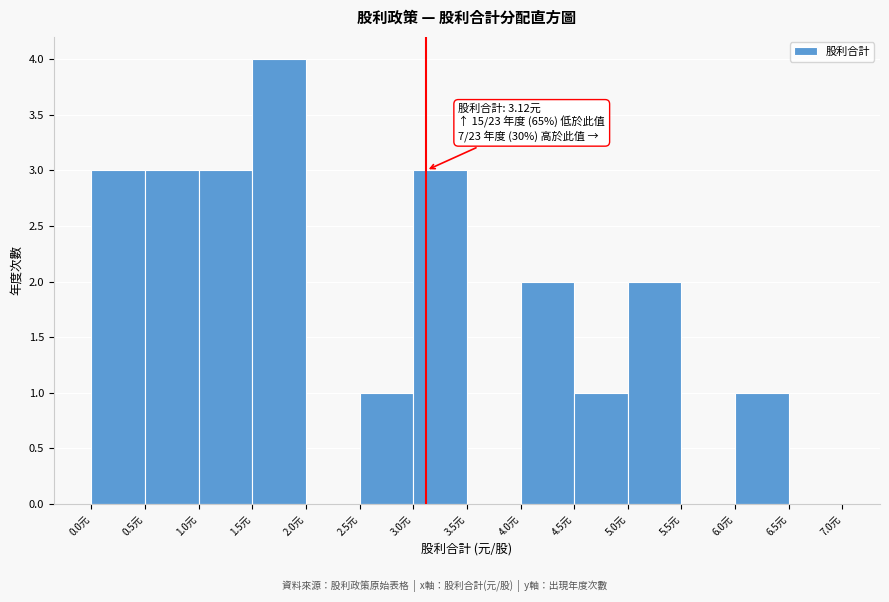

Which range on the x-axis has the tallest bar?

1.5 to 2.0